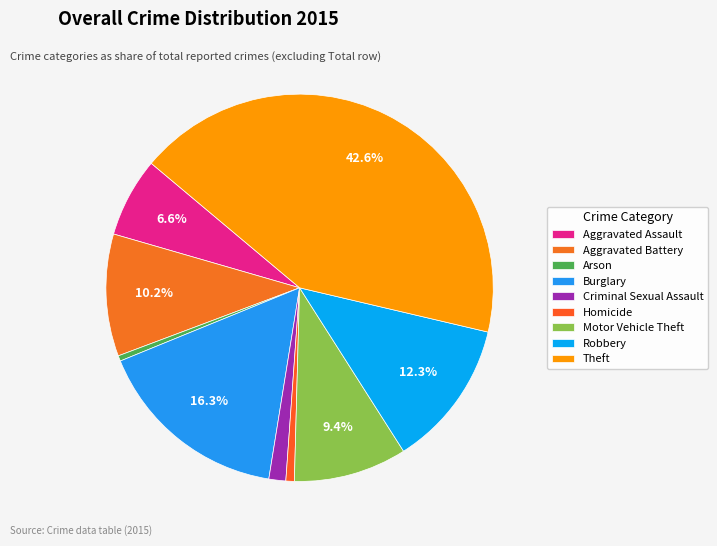

To the nearest percent, what is the combined percentage of Aggravated Battery and Aggravated Assault?

17%